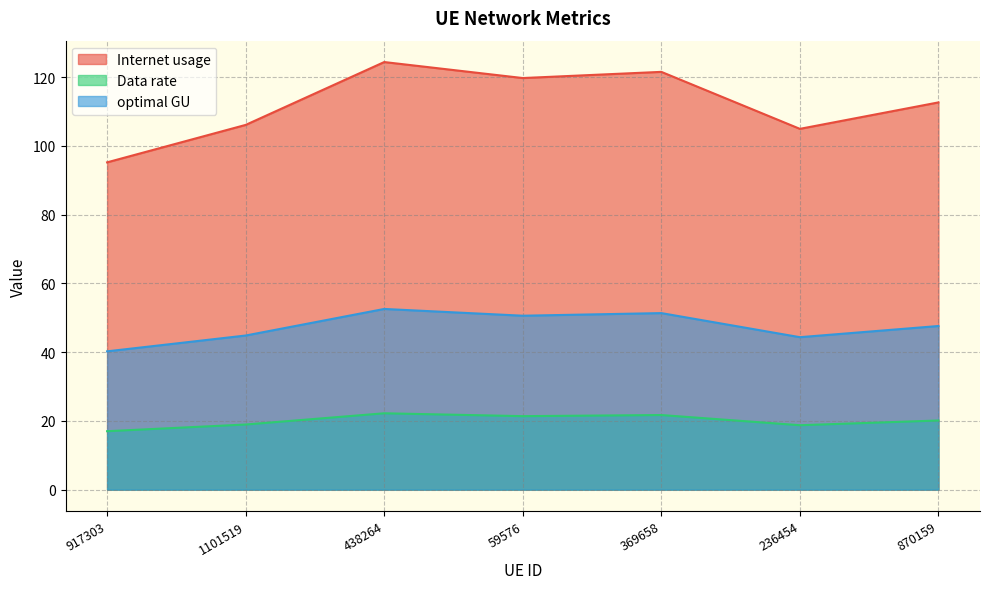

In optimal GU, how many points are higher than both neighbors (excluding endpoints)?

2